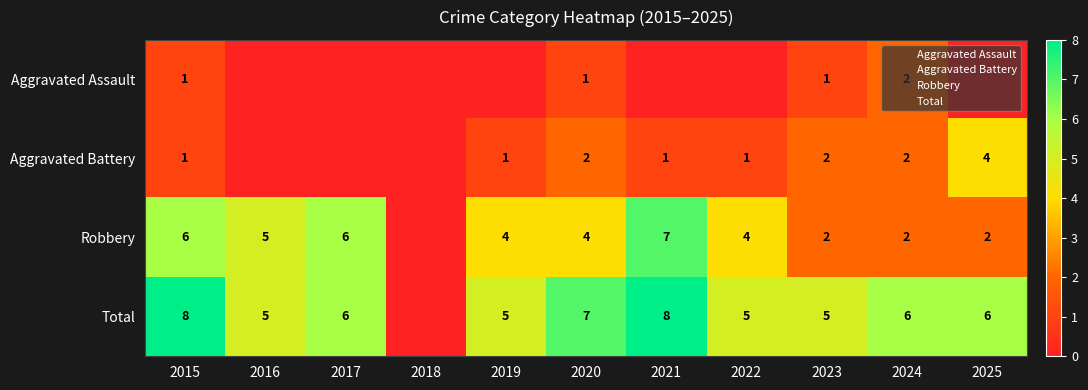

At which label is Aggravated Battery closest to 2?

2020